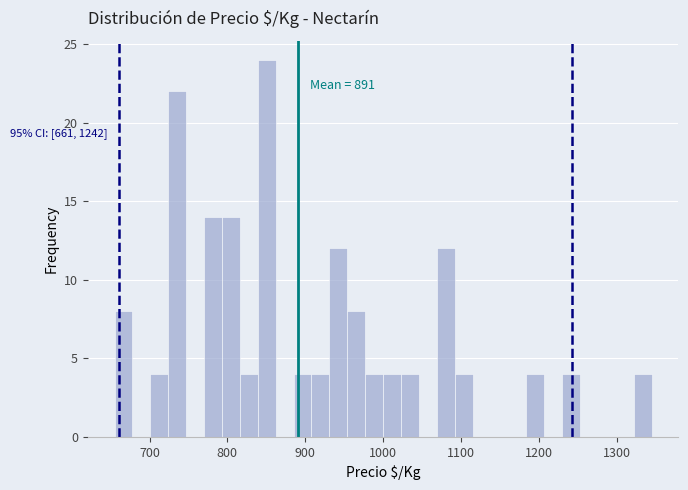

Read against the x-axis, roughly where is the centre of the tallest bar?

850